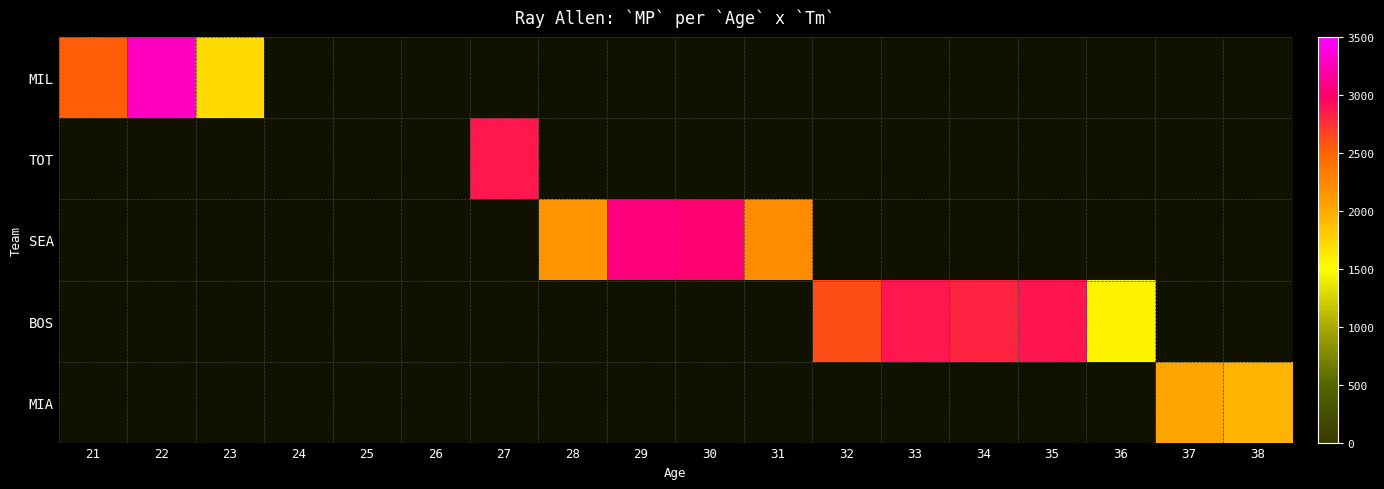

What is the minimum value shown in the chart?

1565.0